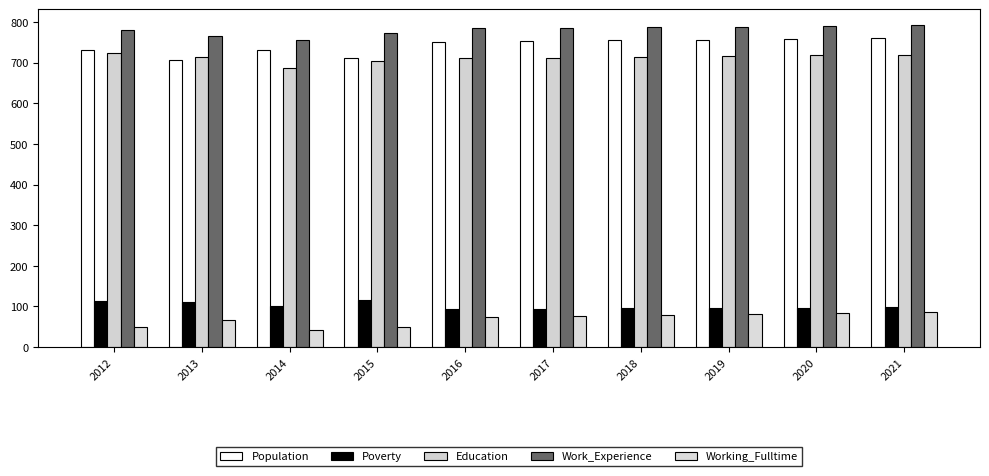

Does the chart contain stacked bars?

No